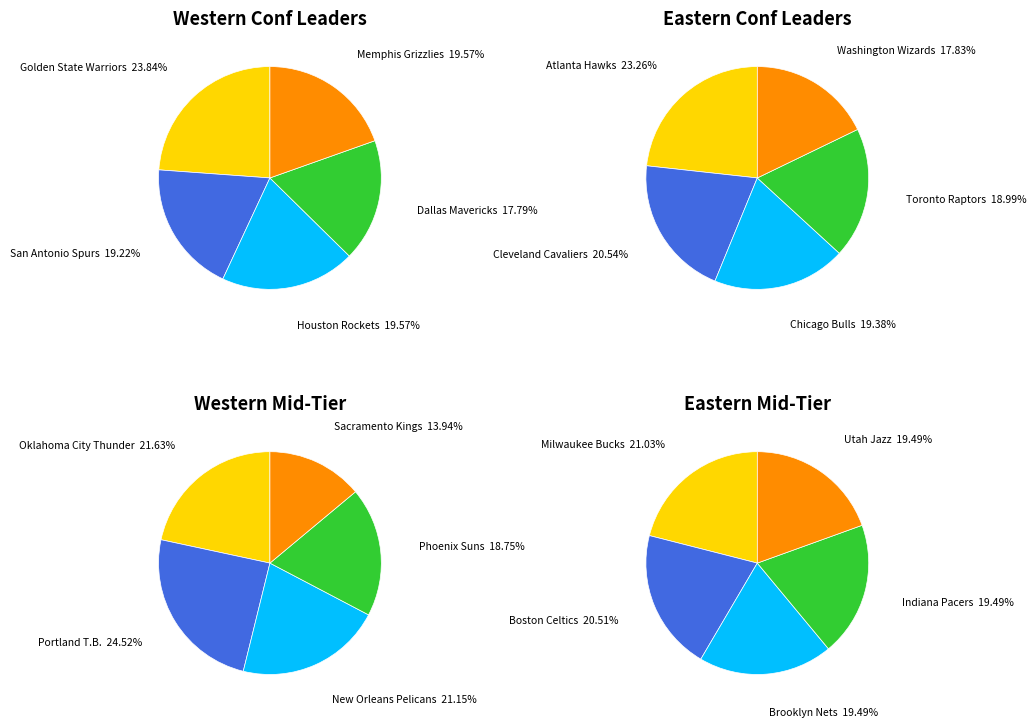

Is Orlando Magic the majority of the pie?

No